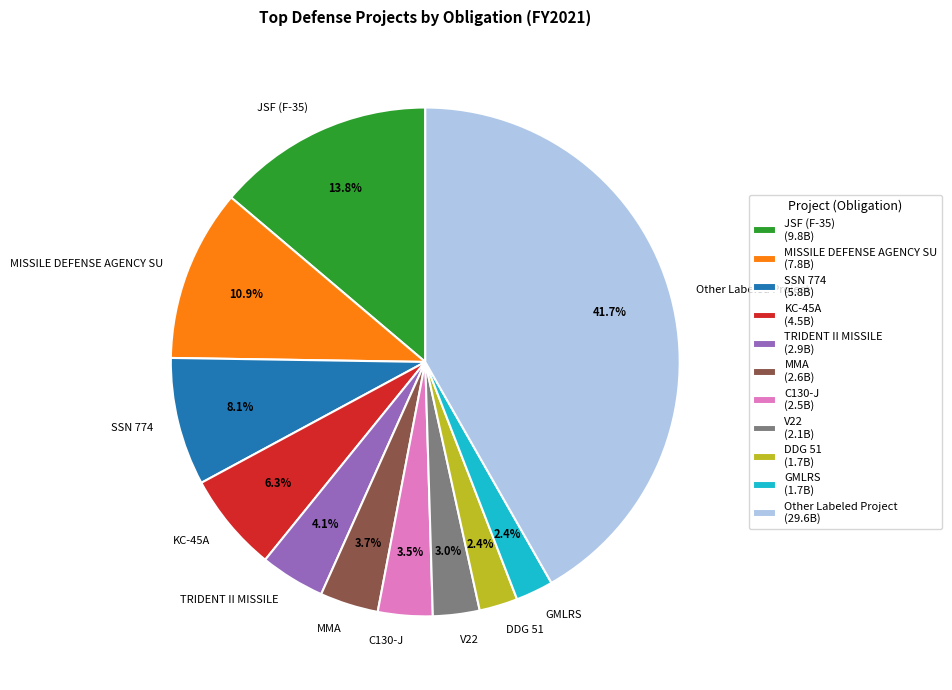

How many slices are in this pie chart?

11